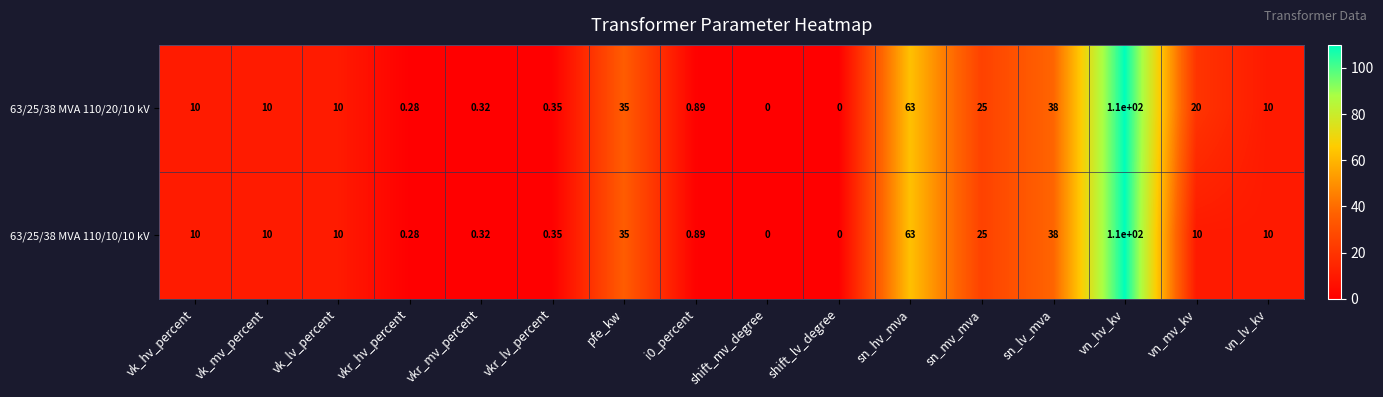

List the series in order of their overall mean, highest first.

63/25/38 MVA 110/20/10 kV, 63/25/38 MVA 110/10/10 kV